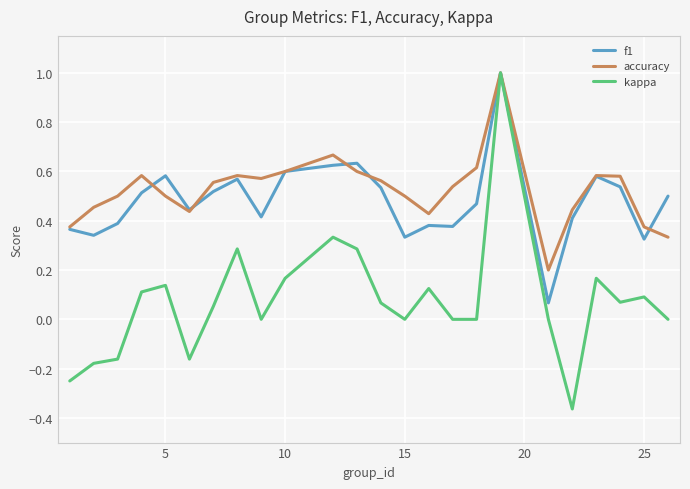

Which series has the widest spread of values?

kappa